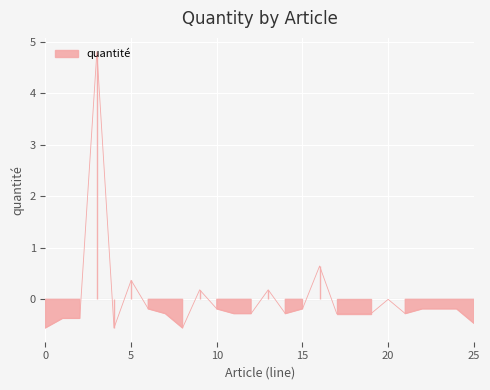

Is it true that the value at 35033 is 6.8?

False